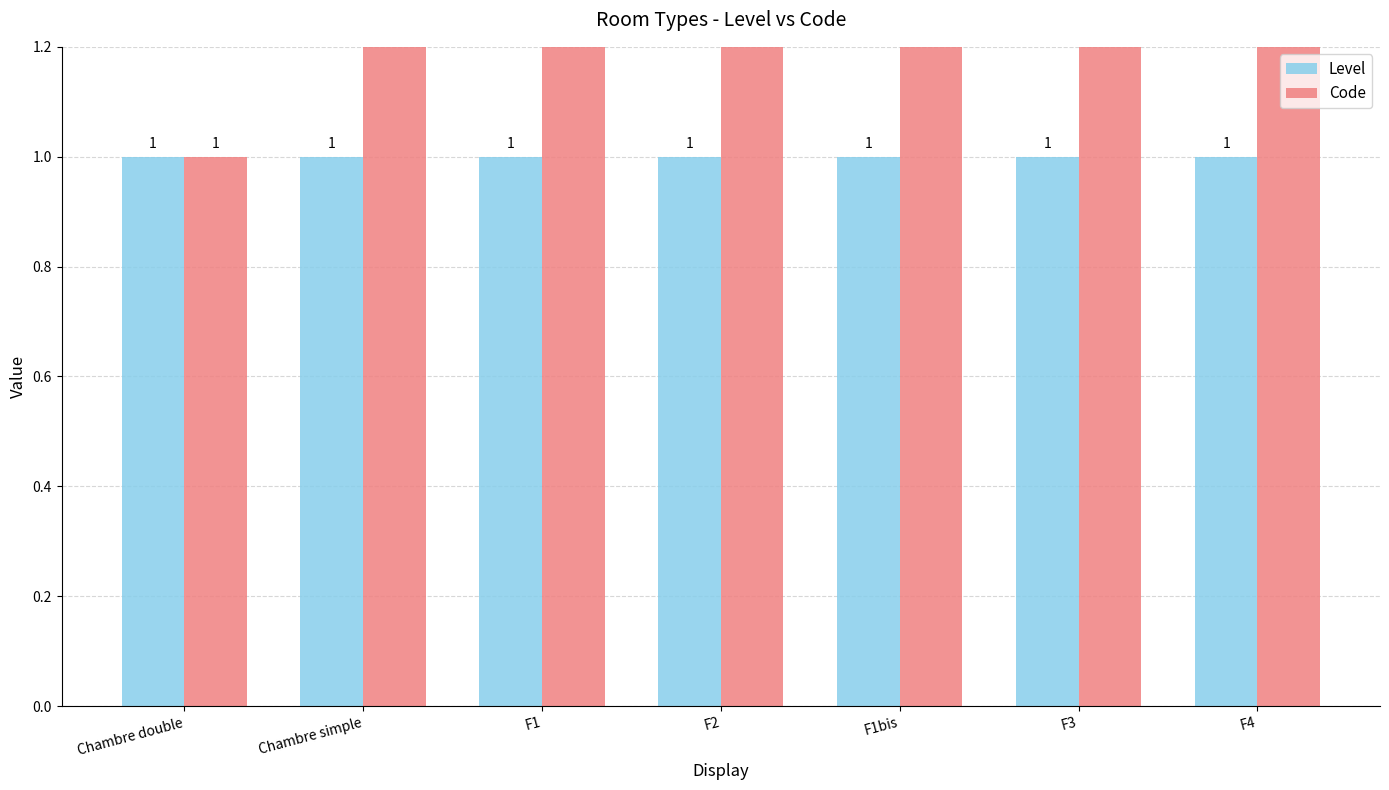

How many bars are there in total?

14